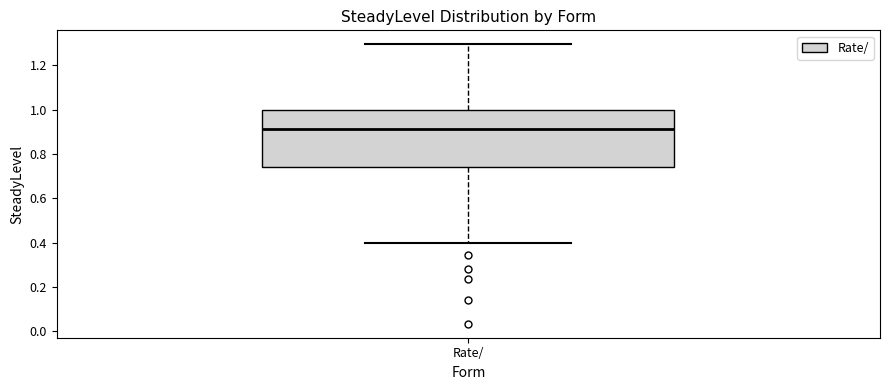

Transcribe this box plot: give where the median line is, the range the box spans, and where the two whiskers end, as read against the y-axis. The values are not printed on the chart, so give them approximately, as read against the axis.

median 0.92, box 0.74 to 1.00, whiskers 0.40 to 1.30